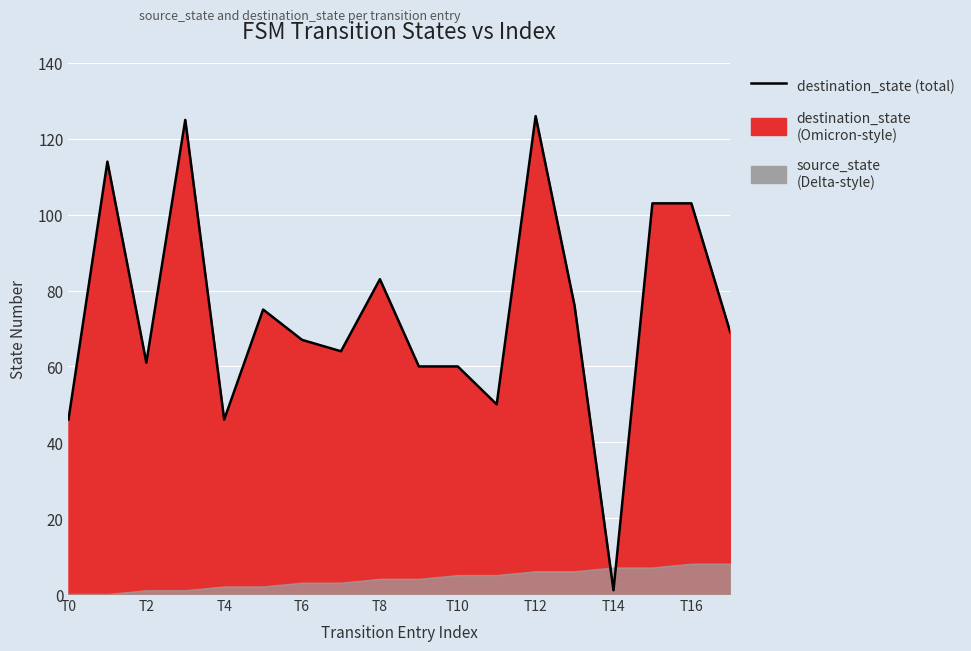

What is the maximum value shown in the chart?

126